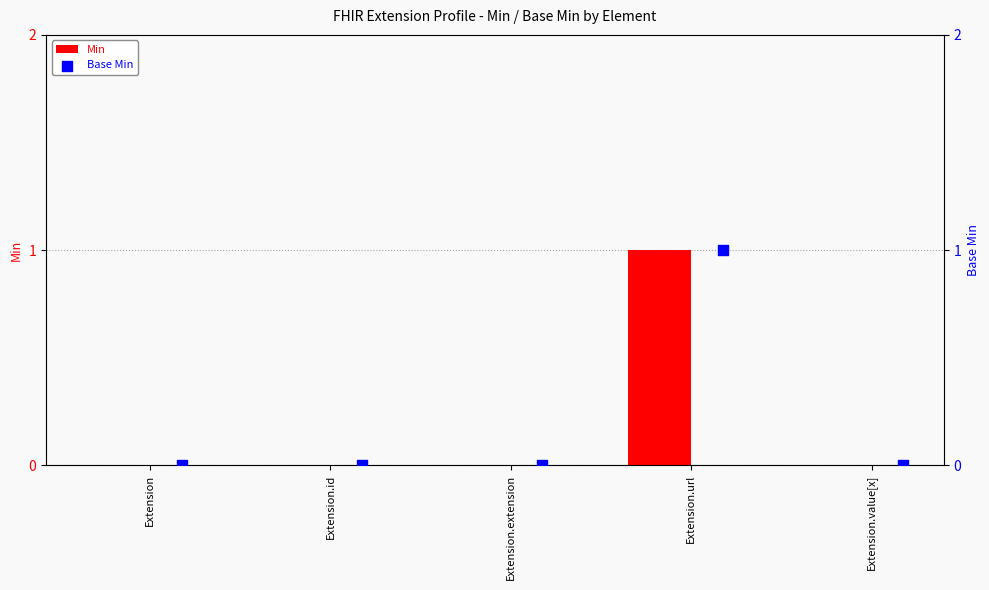

What are all the series names shown in the legend?

Min, Base Min